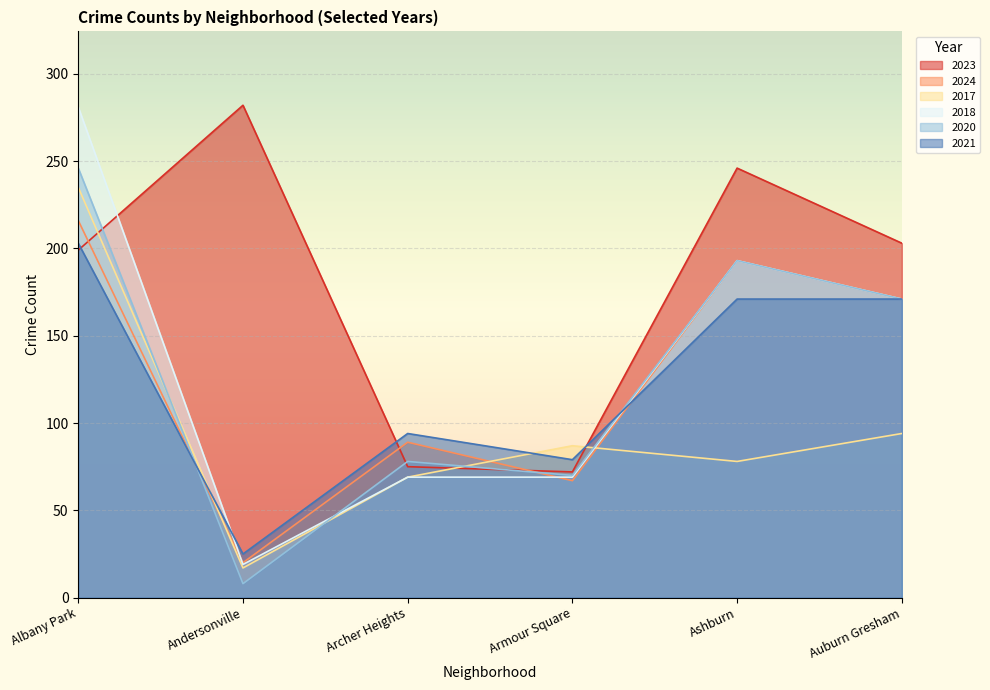

List the series in order of their peak value, highest first.

2023, 2018, 2020, 2017, 2024, 2021